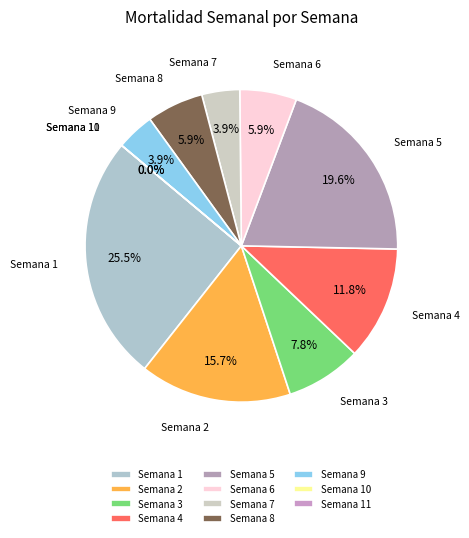

Is there any slice that represents more than half of the pie?

No